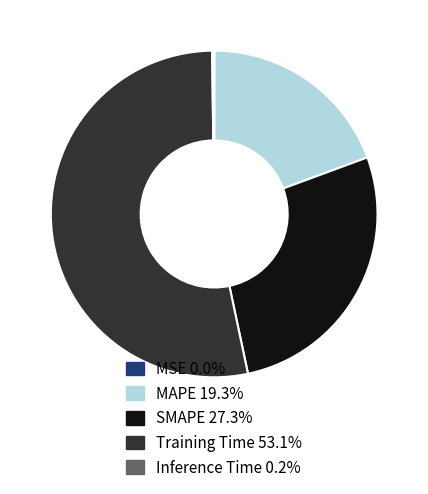

Combined, do Training Time and SMAPE account for over 50%?

Yes